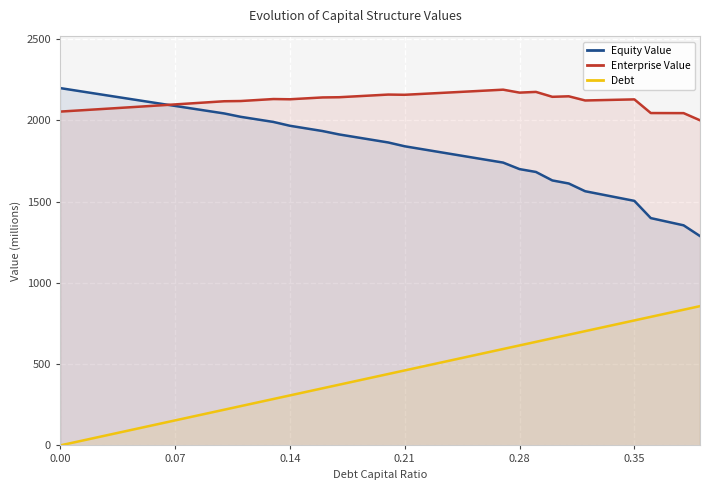

What are all the series names shown in the legend?

Equity Value, Enterprise Value, Debt